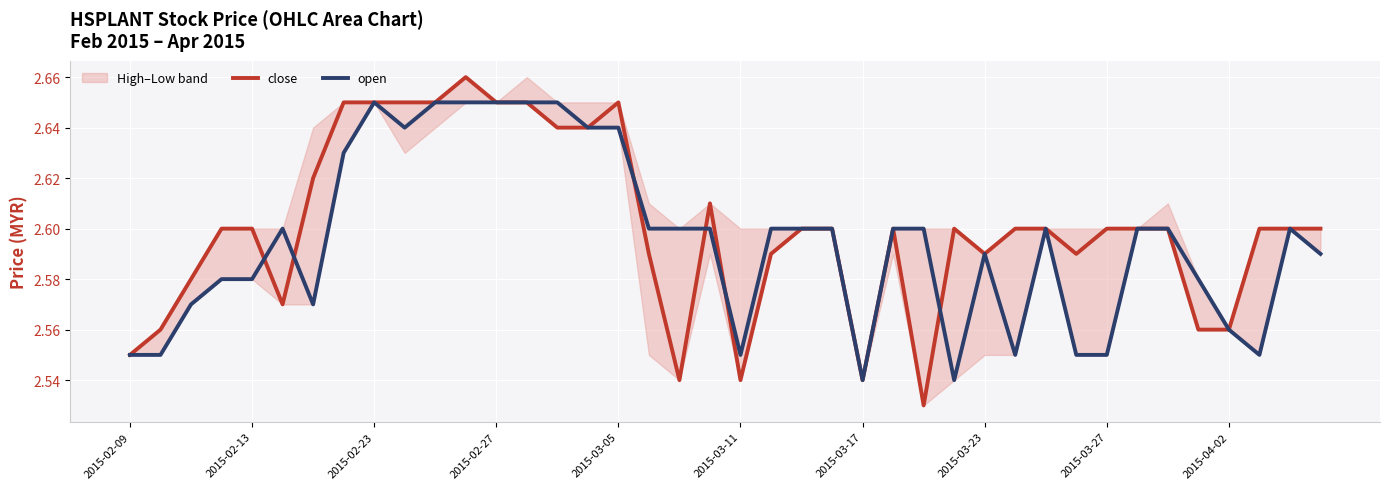

How many lines are shown in the chart?

2